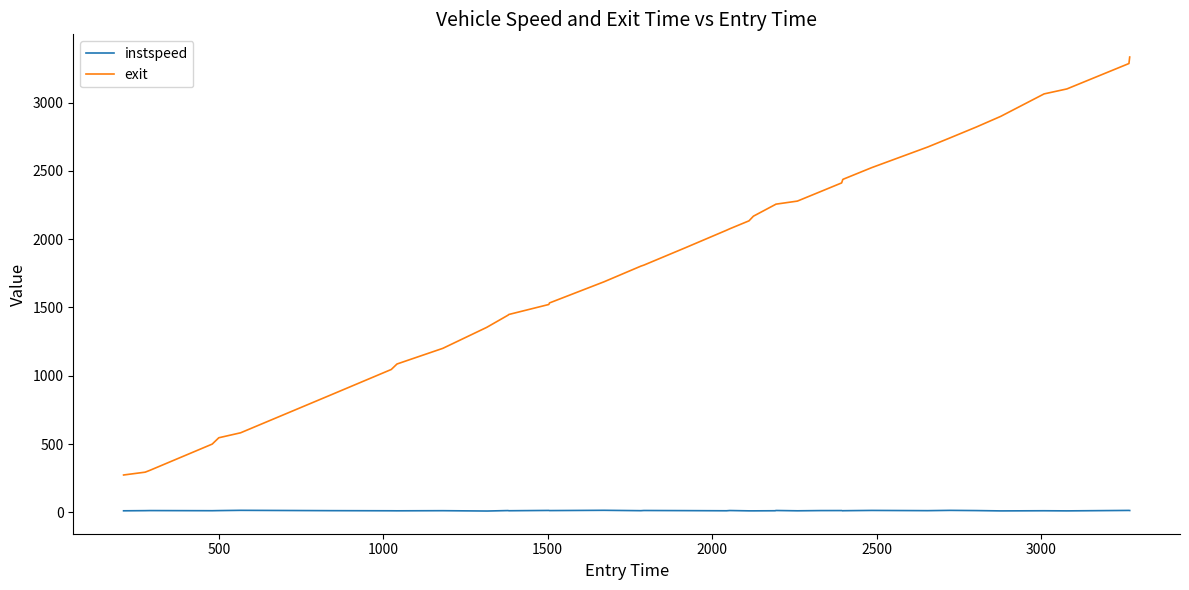

Rank the series by their average value, from highest to lowest.

exit, instspeed